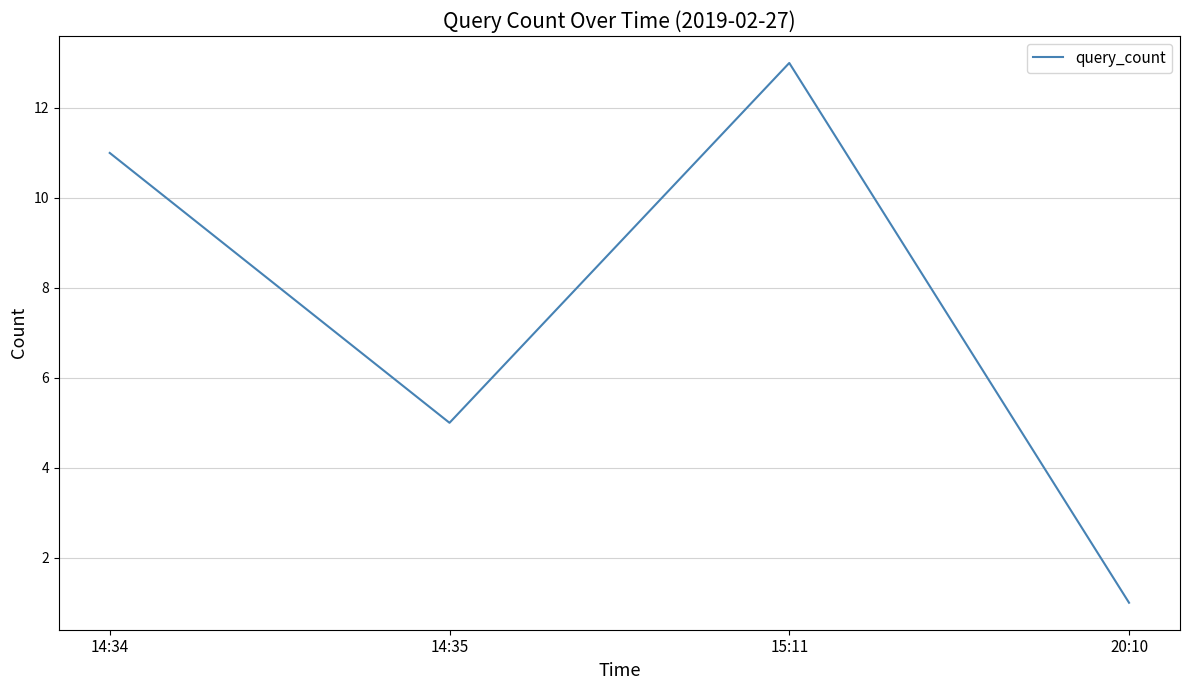

Read the value at 14:35, to the nearest 5.

5